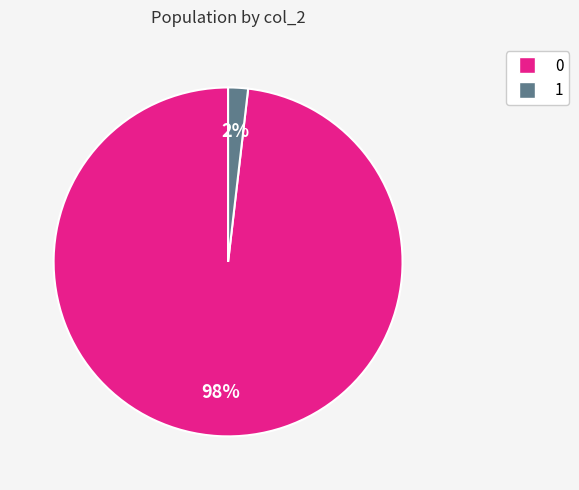

How many slices are in this pie chart?

2